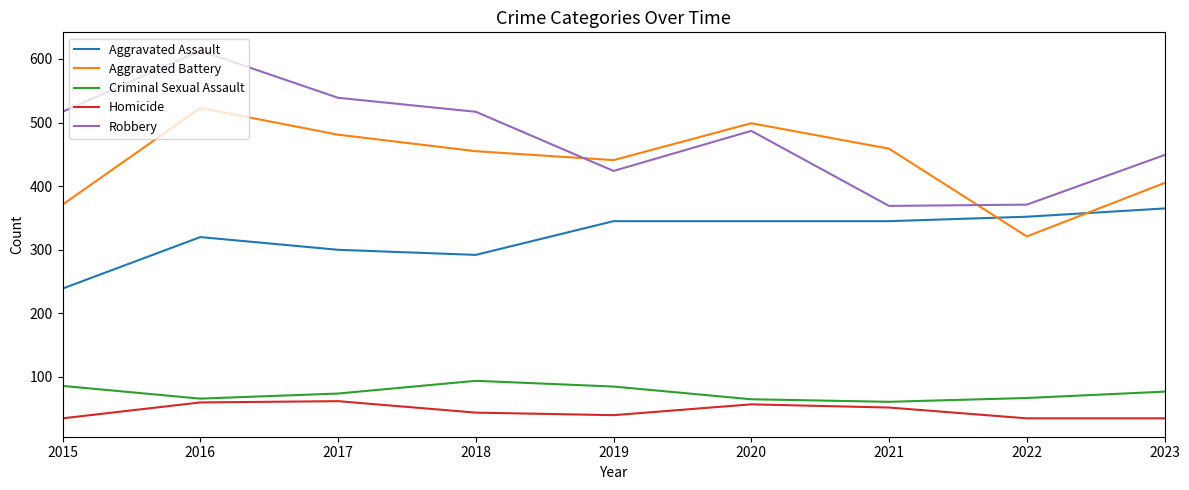

What is the greatest value displayed?

613